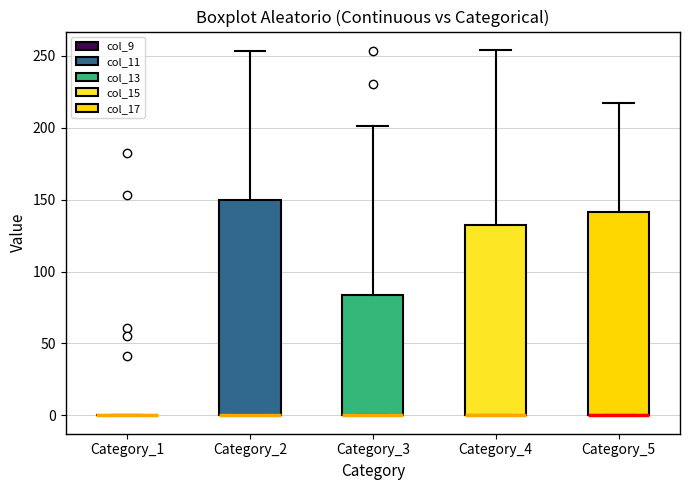

Reading left to right, read every box against the y-axis: the position of its median line, the range the box covers, and the ends of its whiskers. The values are not printed on the chart, so give them approximately, as read against the axis.

Category_1: box collapsed to a line at 0, whiskers 0 to 0
Category_2: median 0 (drawn on the box's lower edge), box 0 to 150, whiskers 0 to 255
Category_3: median 0 (drawn on the box's lower edge), box 0 to 85, whiskers 0 to 200
Category_4: median 0 (drawn on the box's lower edge), box 0 to 135, whiskers 0 to 255
Category_5: median 0 (drawn on the box's lower edge), box 0 to 140, whiskers 0 to 215